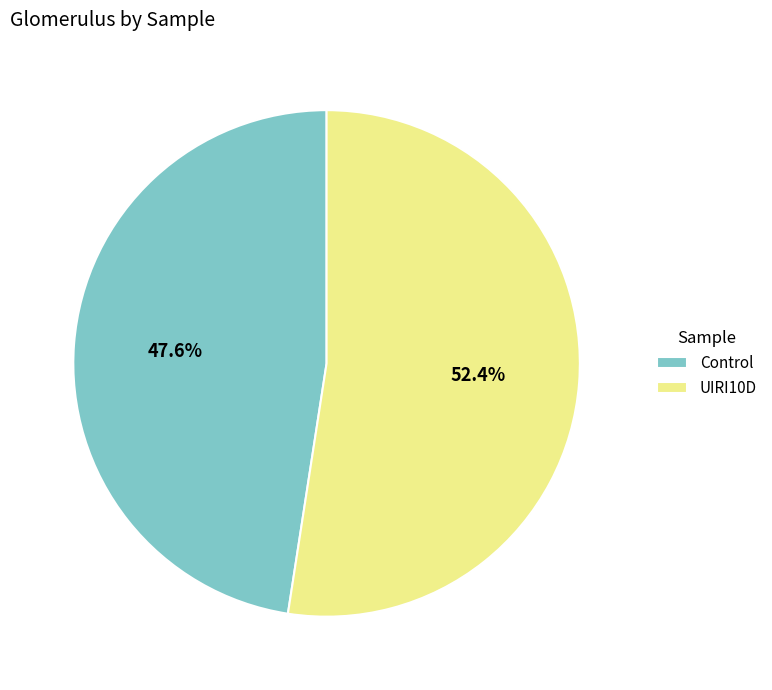

What portion of the pie excludes UIRI10D?

47.6%